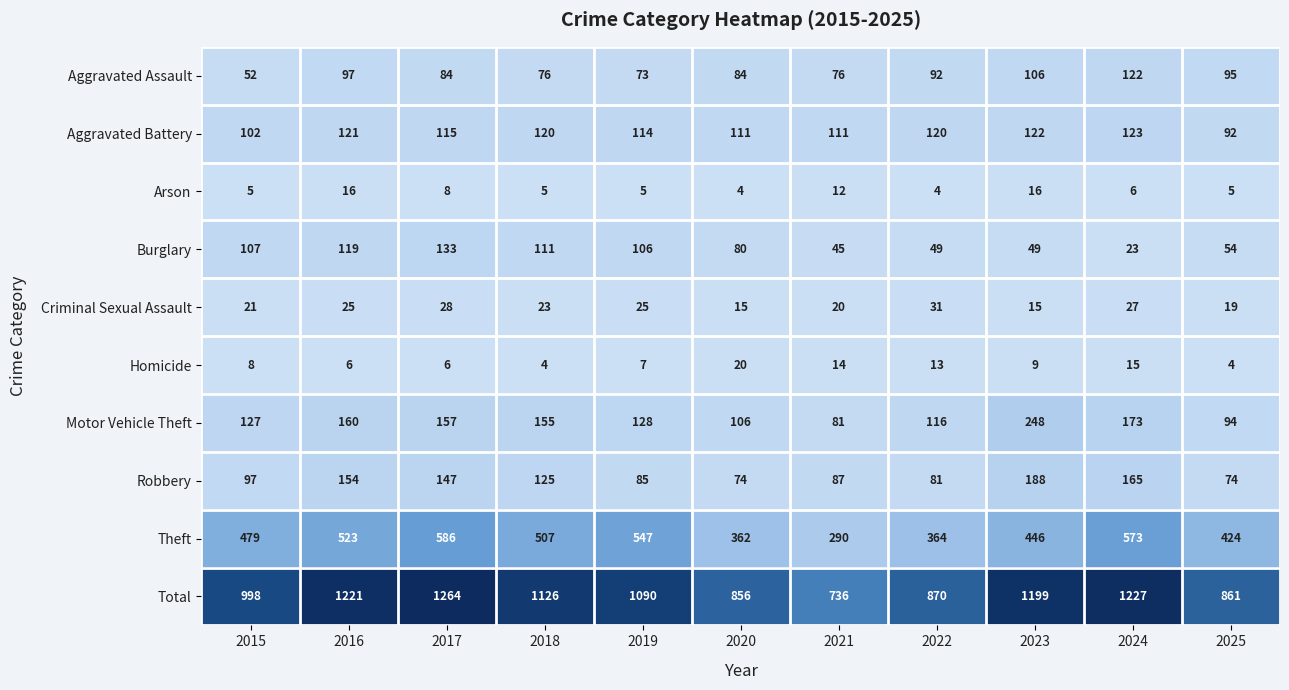

What is the greatest value displayed?

1264